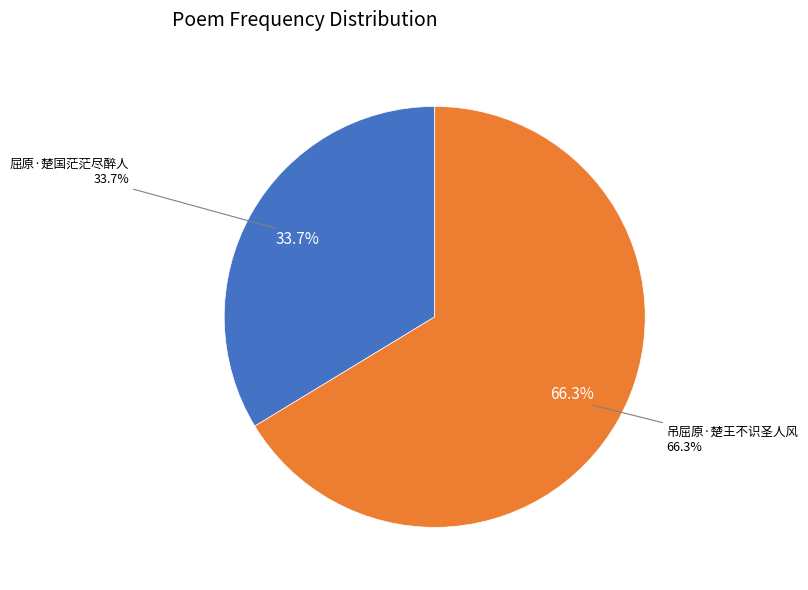

What is the smallest slice in the pie chart?

屈原·楚国茫茫尽醉人